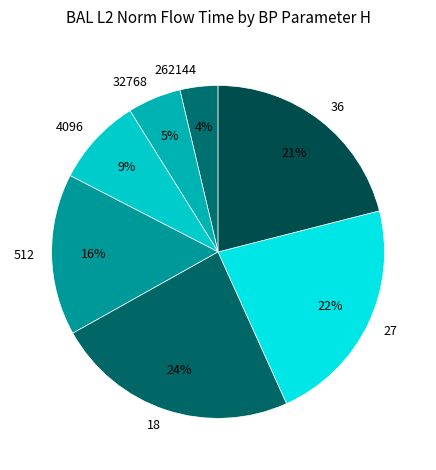

What percentage is the 27 slice, to the nearest percent?

22%